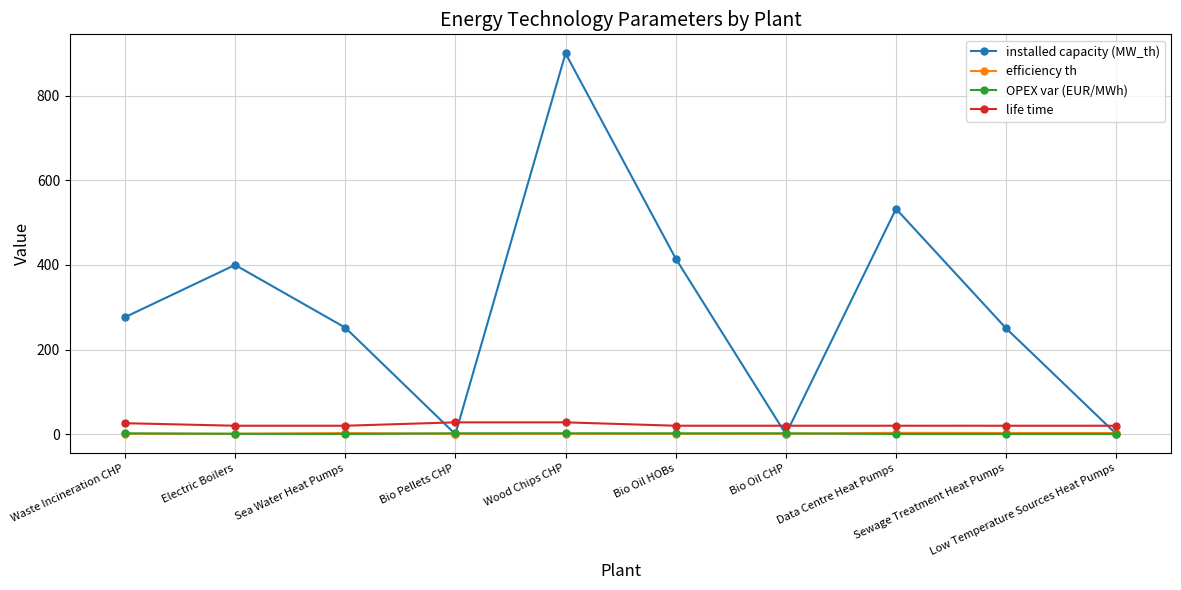

Which series has the largest total across all categories?

installed capacity (MW_th)